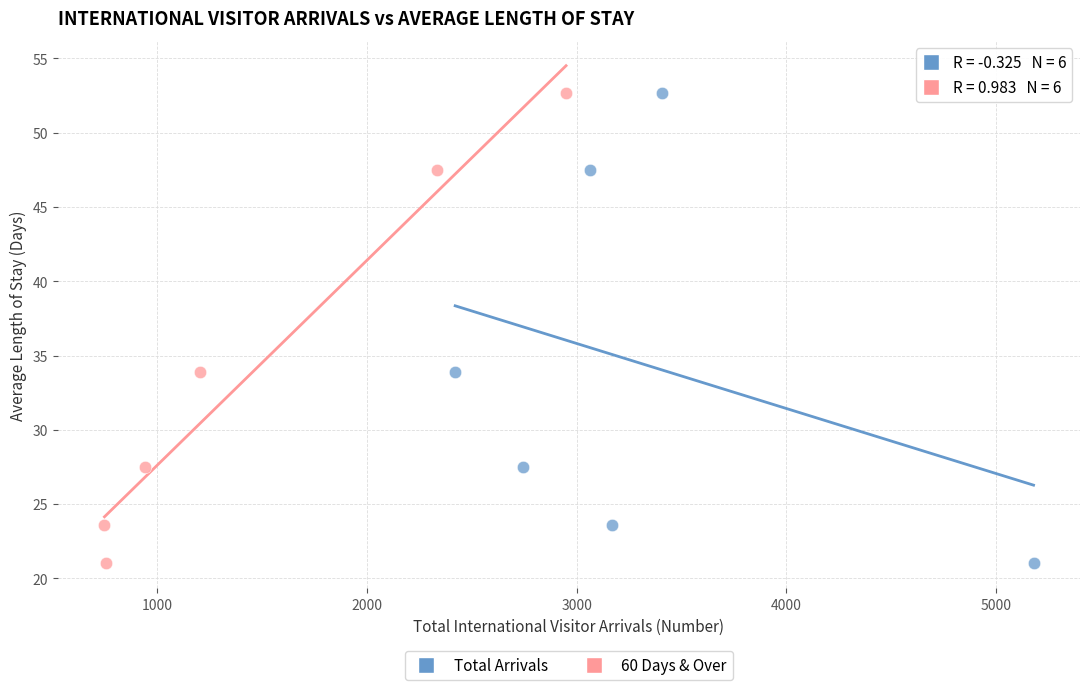

What are all the series names shown in the legend?

Total Arrivals, 60 Days & Over